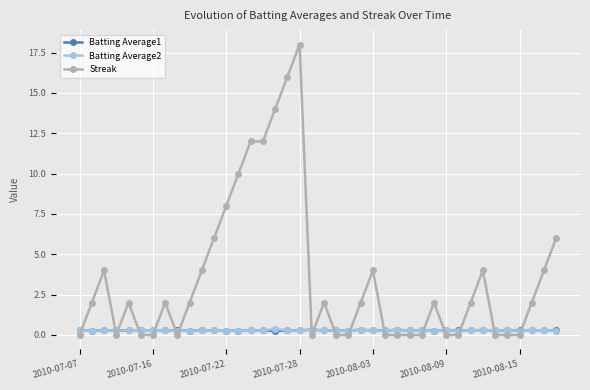

Which series has the largest total across all categories?

Streak